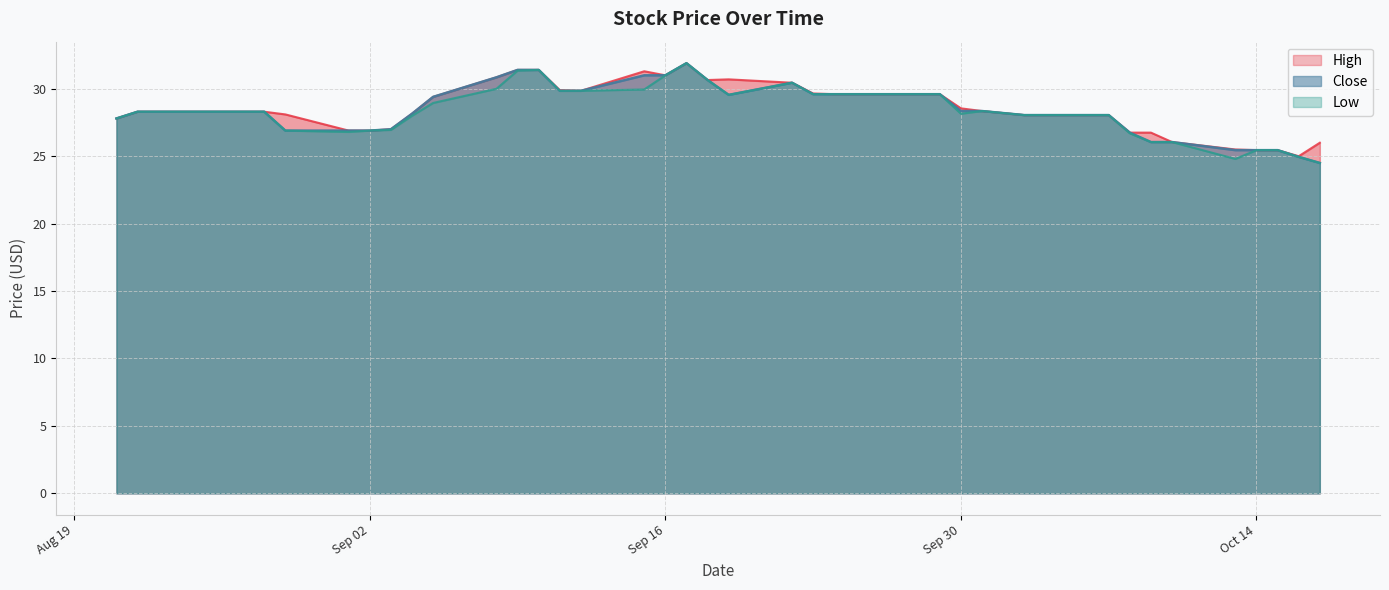

What is the value of the Close point at the 36th from the left?

25.5